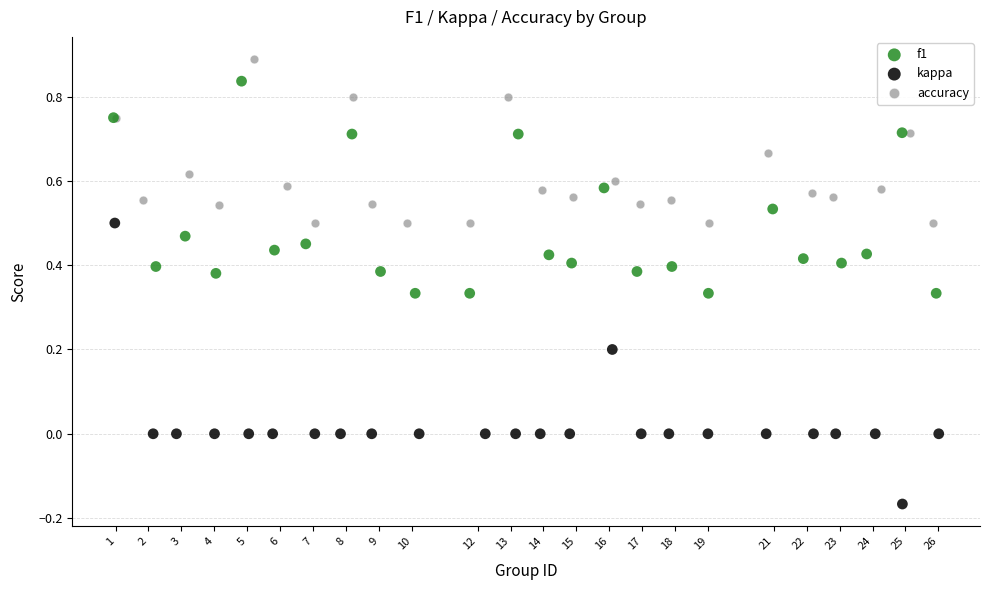

Which series contains the lowest Y value?

kappa